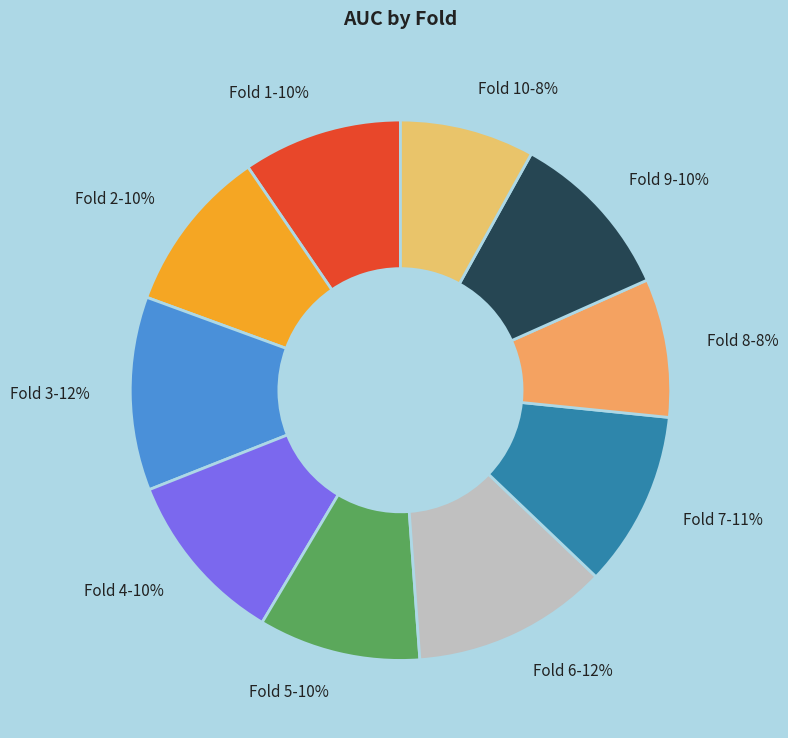

How many slices are in this pie chart?

10